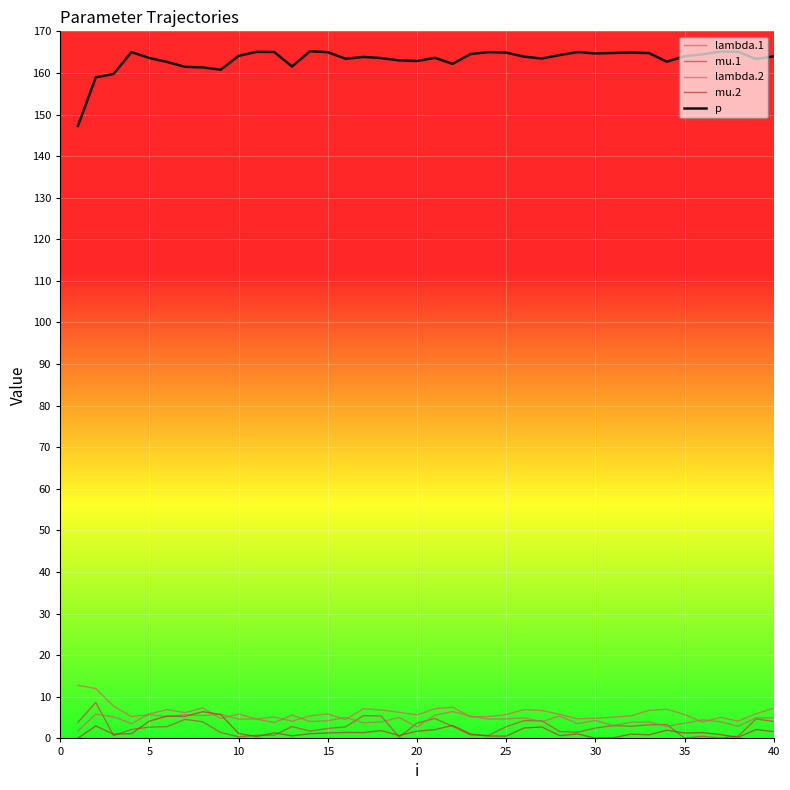

Does the chart display data point markers on the line(s)?

No